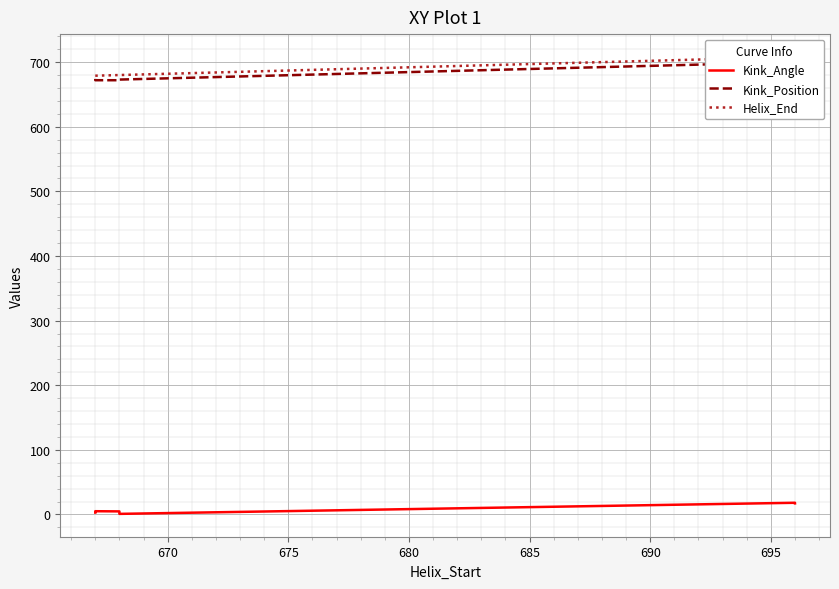

Between 670 and 690, which is larger?

690